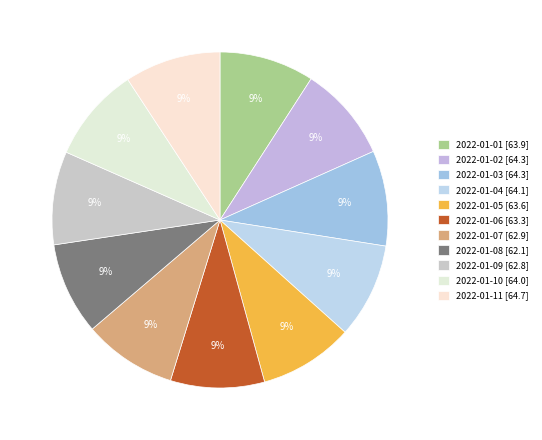

How many slices are in this pie chart?

11